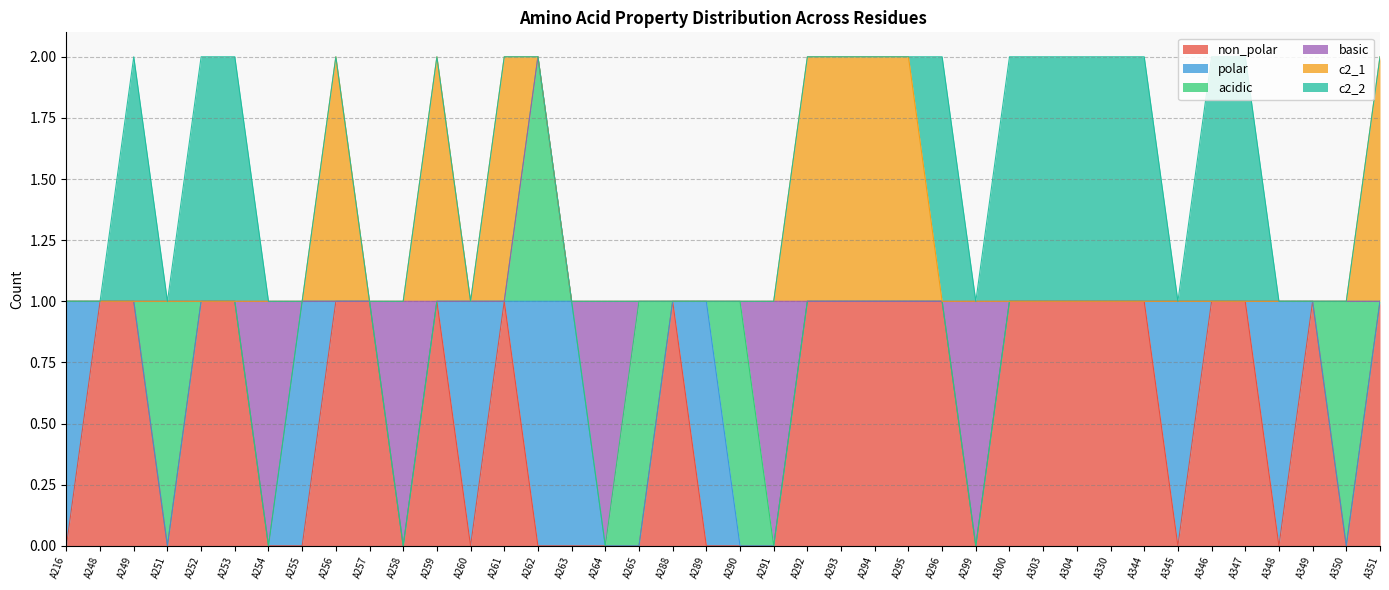

True or false: c2_2 has a value of 1 at A344.

True